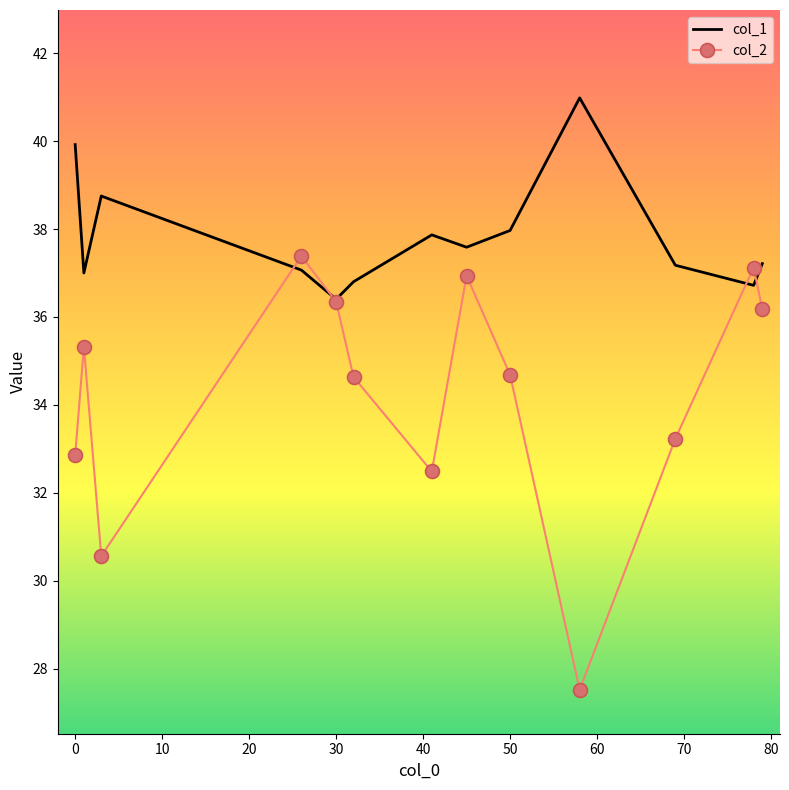

List the series in order of their peak value, highest first.

col_1, col_2